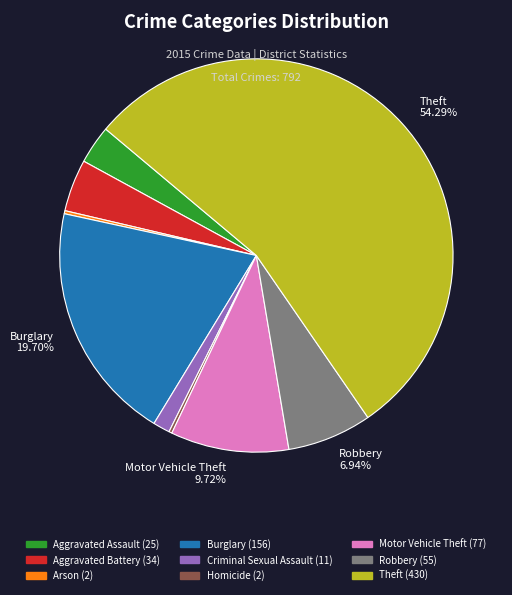

Is there a majority slice in this chart?

Yes